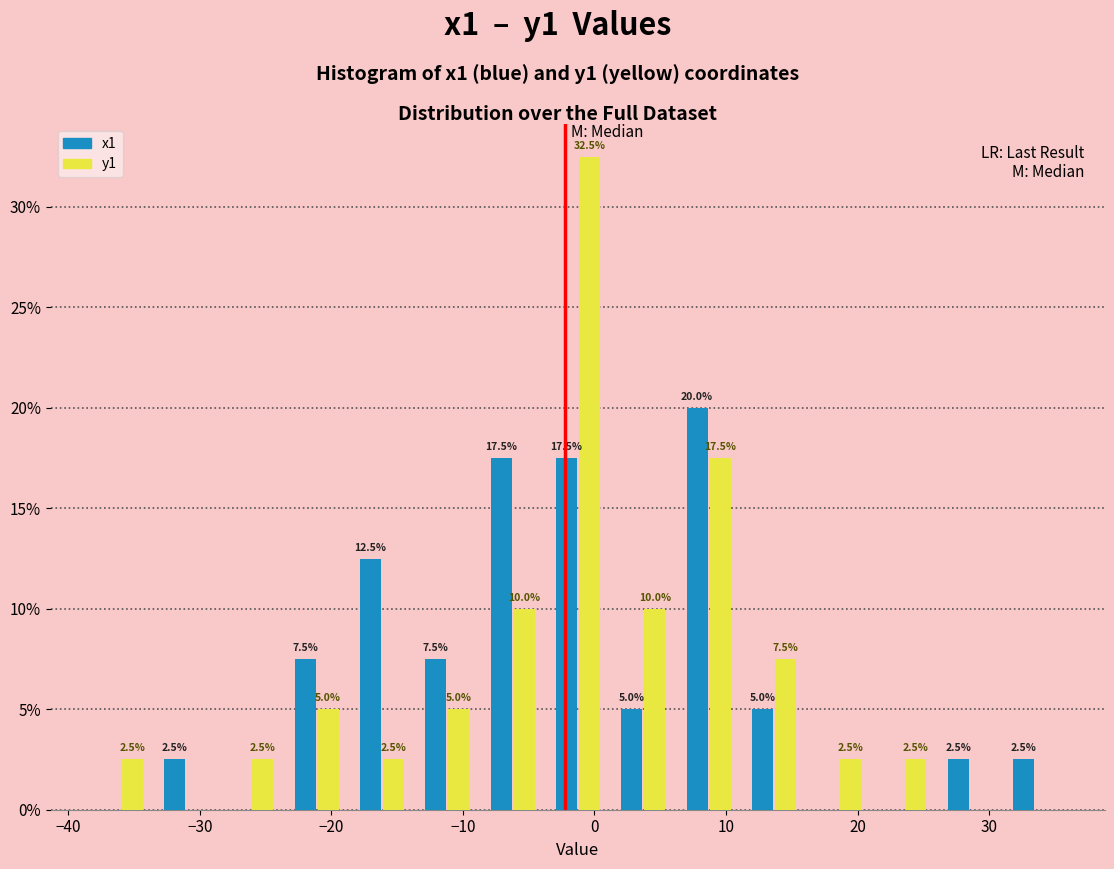

In the x1 series, which range on the x-axis has the tallest bar?

6 to 11